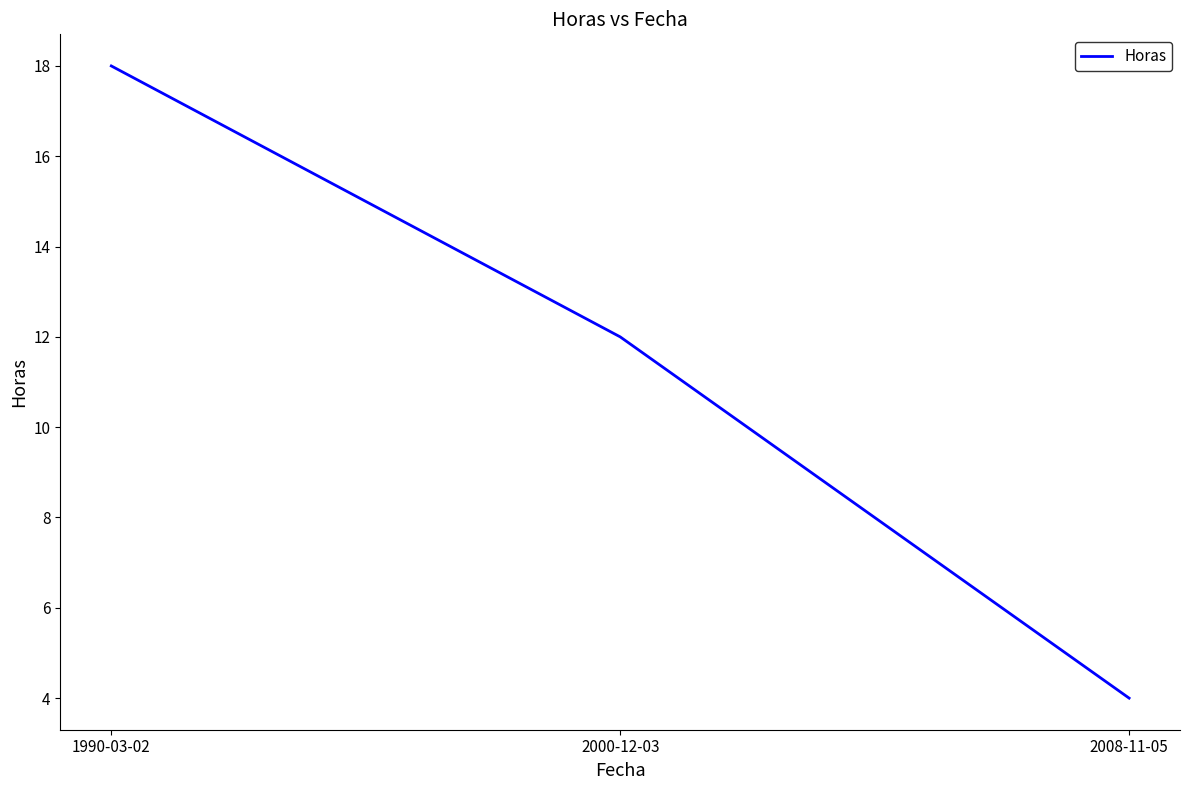

What is the ratio of the value at 1990-03-02 to the value at 2008-11-05?

4.5